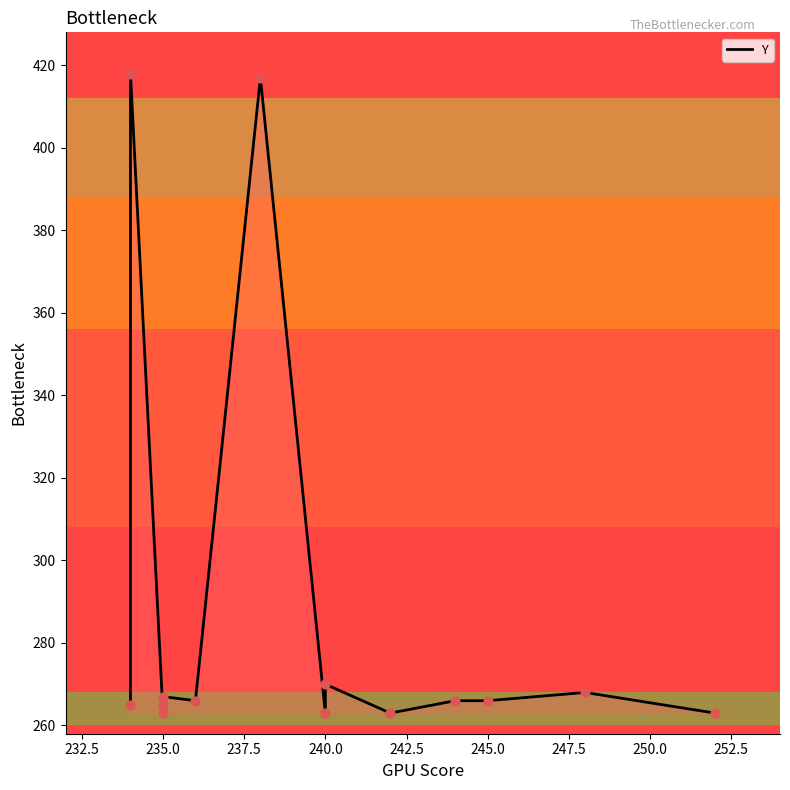

What is the ratio of the value at 232.5 to the value at 247.5?

1.6